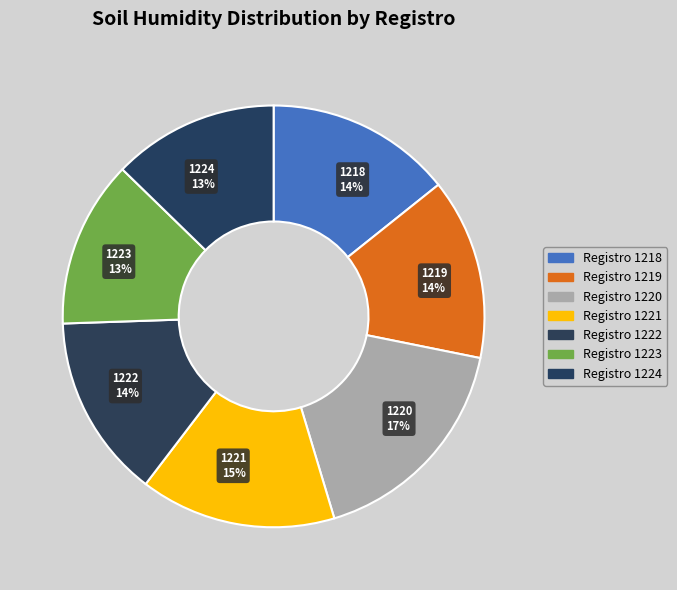

What is the largest slice in the pie chart?

1220